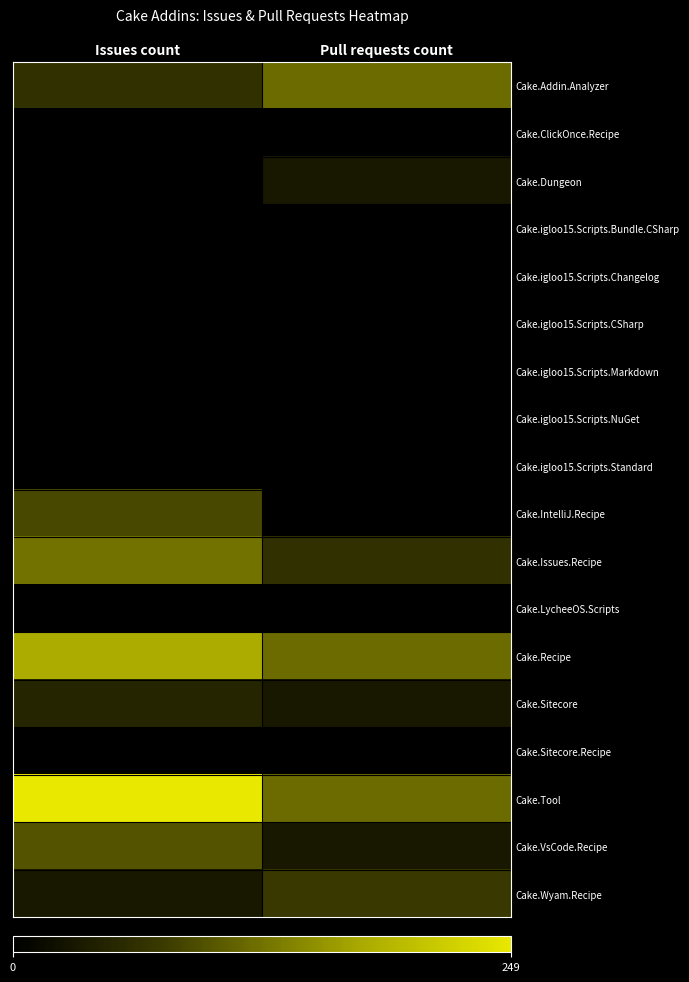

What is the difference between the highest and lowest values at Issues count?

5.5